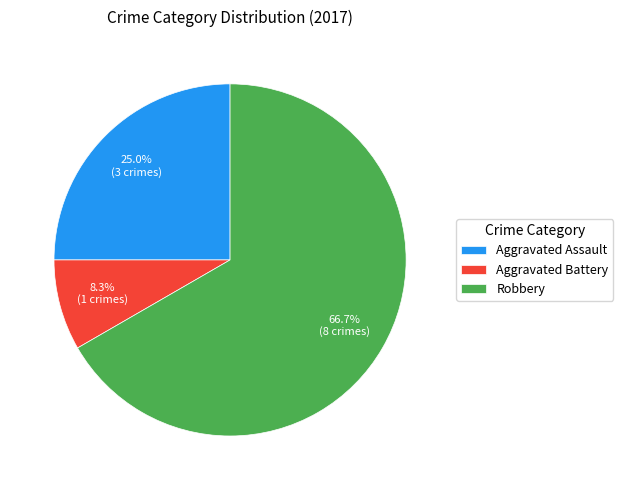

Is there a majority slice in this chart?

Yes